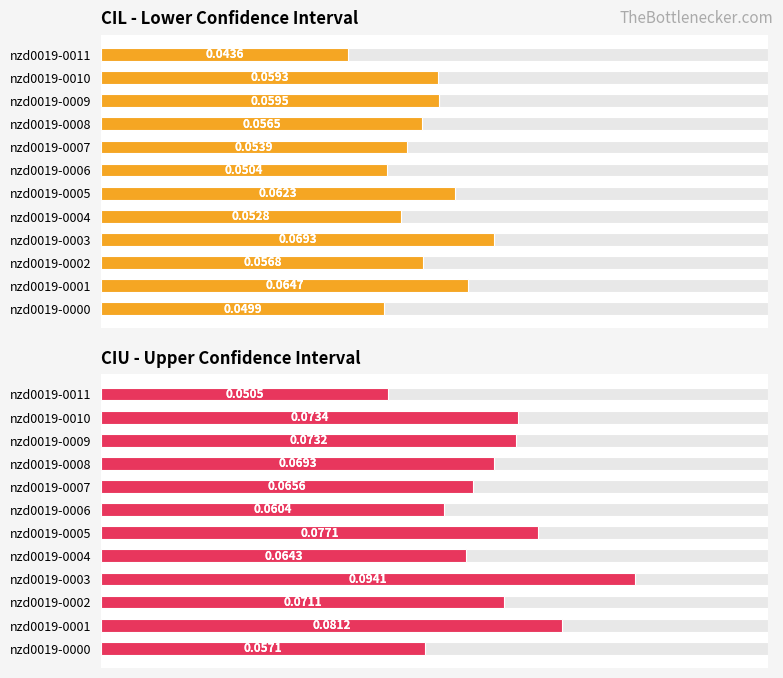

Which series has the largest total across all categories?

CIU - Upper Confidence Interval